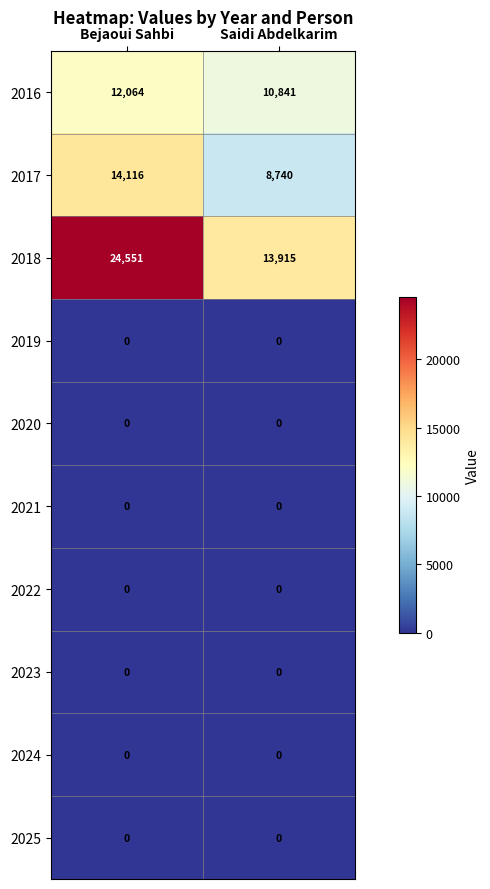

Read the 2016 value at Bejaoui Sahbi, to the nearest 10.

12060